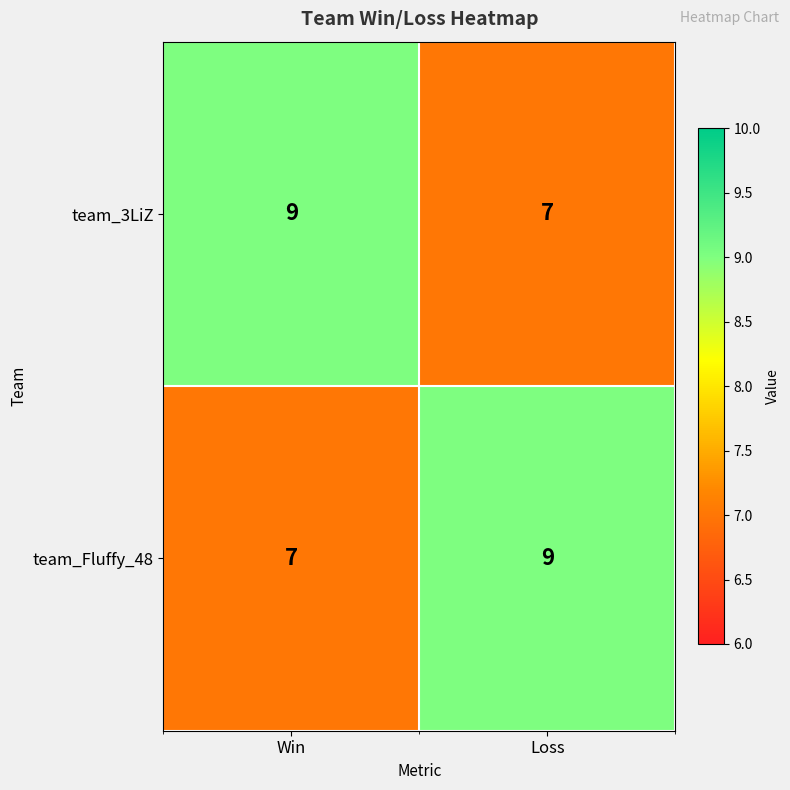

Rank the series at Win from highest to lowest value.

team_3LiZ, team_Fluffy_48